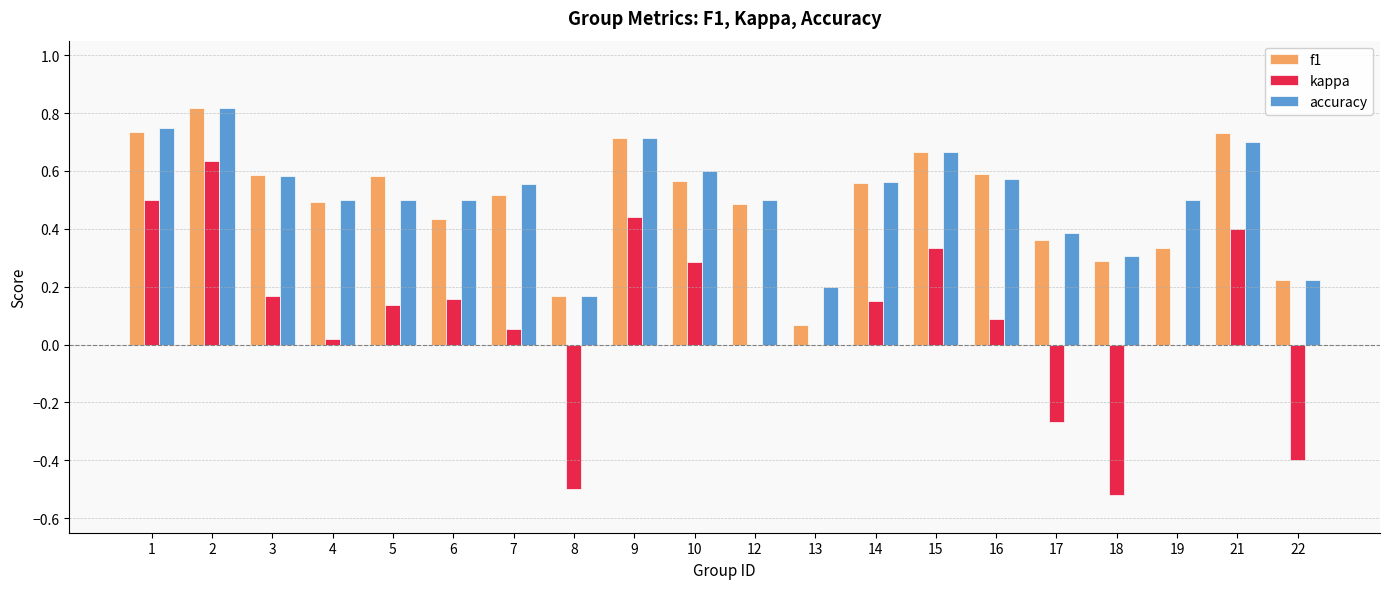

Is the value of kappa at 7 greater than the value of f1 at 21?

No